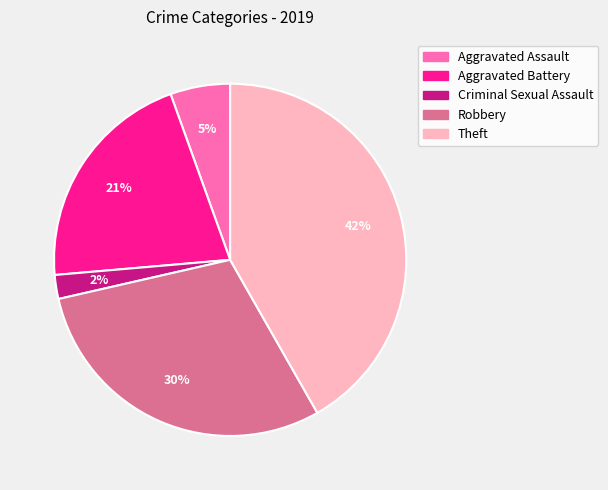

Is Criminal Sexual Assault the majority of the pie?

No